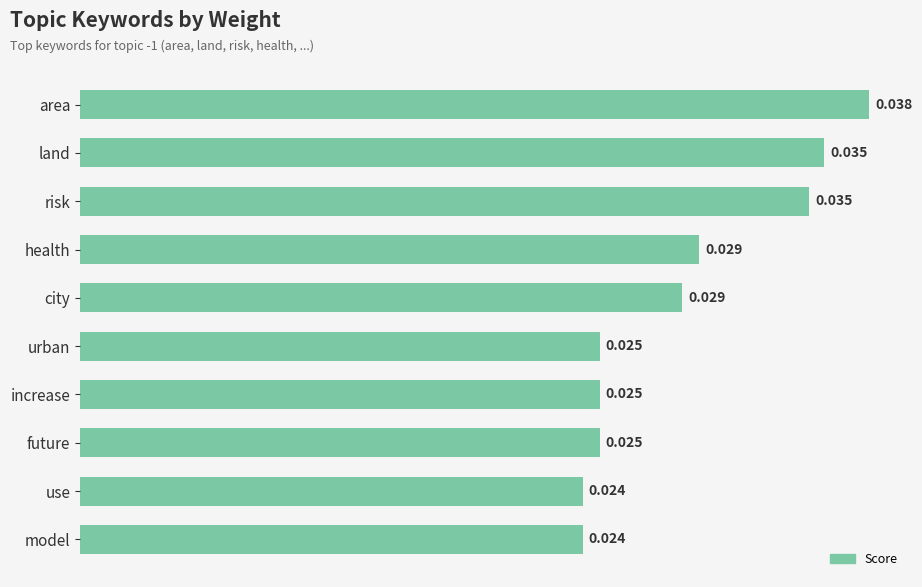

Which has a higher value, urban or land?

land